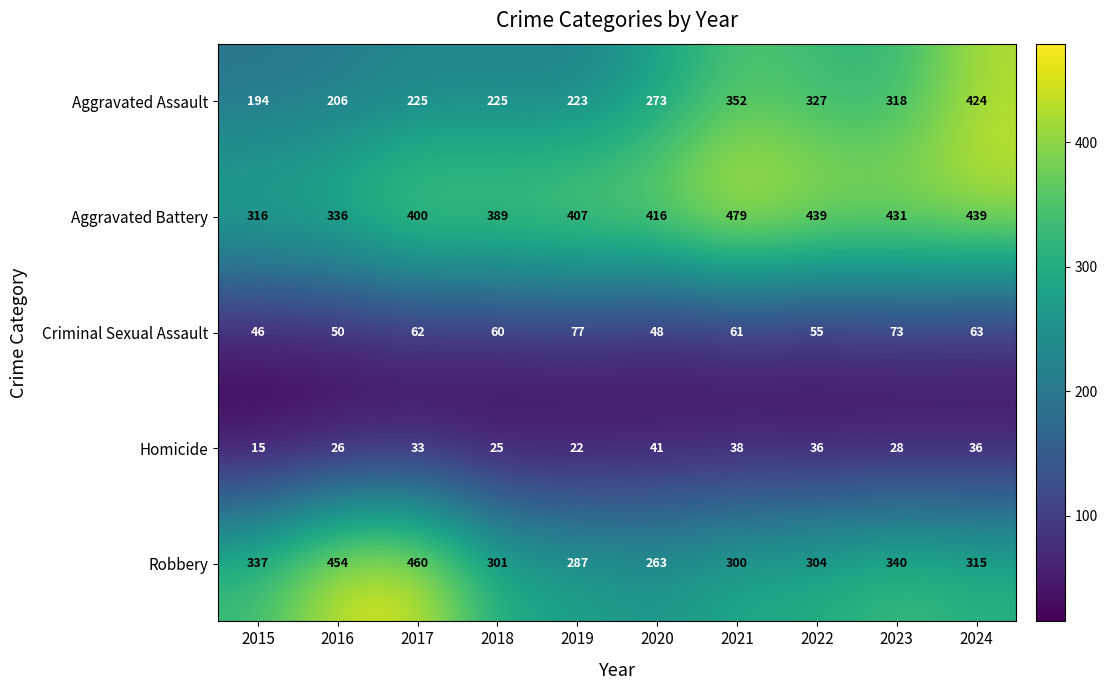

Which series has the largest range (max minus min)?

Aggravated Assault